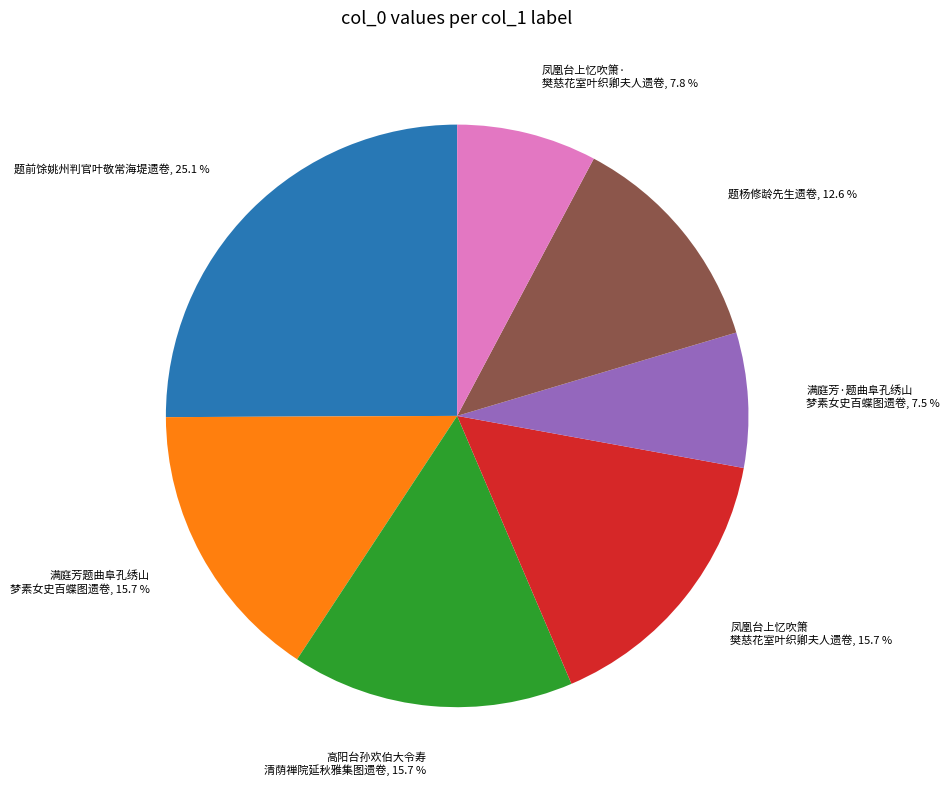

To the nearest percent, what is the average slice percentage?

14%